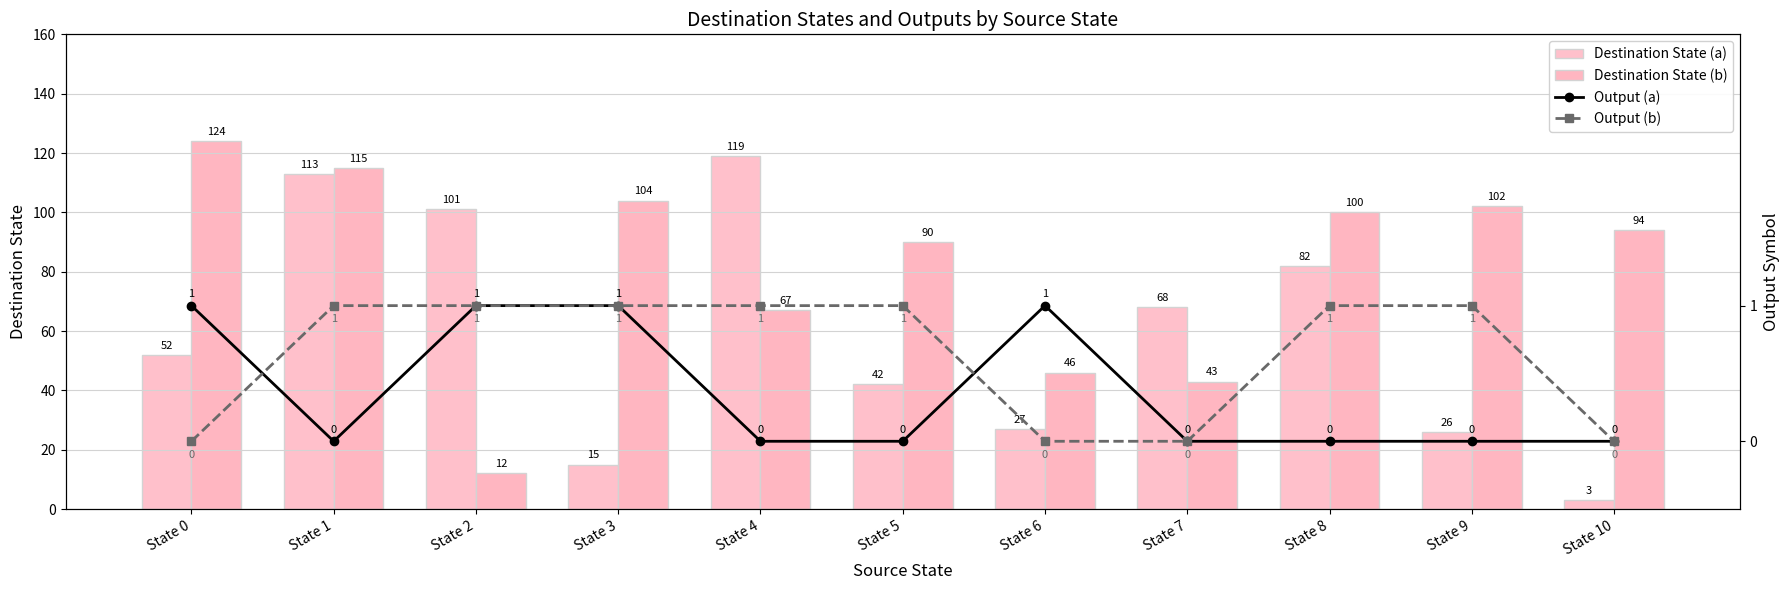

Which series has the largest range (max minus min)?

Destination State (a)